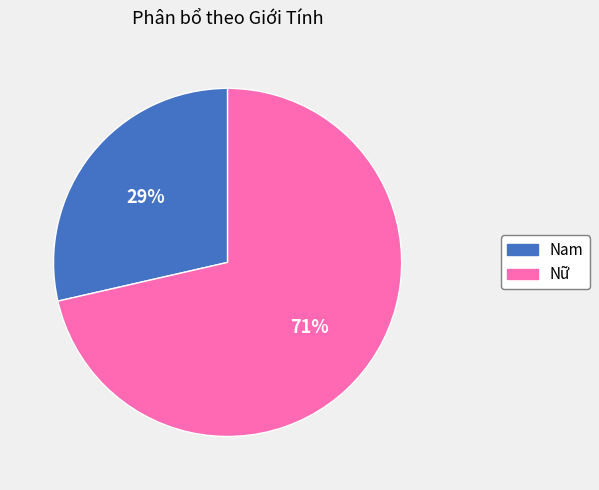

Rank the categories by value from highest to lowest.

Nữ, Nam